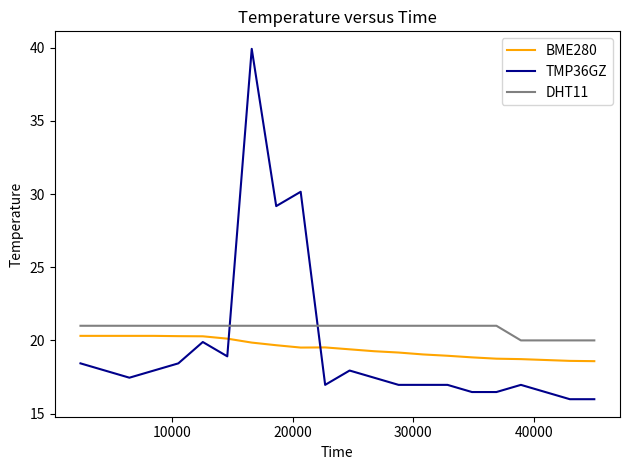

What is the highest value of the TMP36GZ series?

39.9